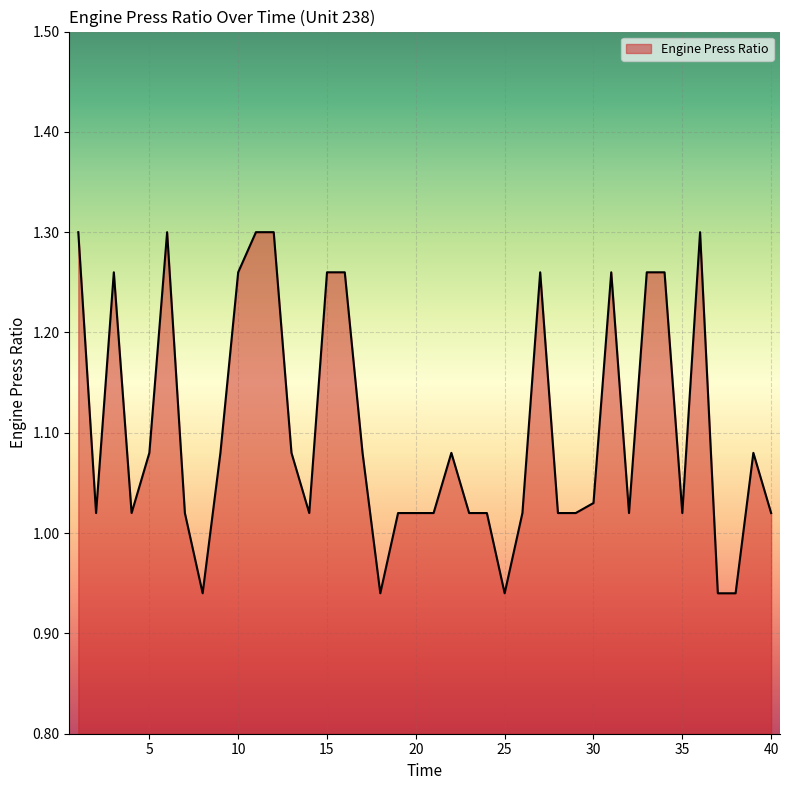

What is the difference between the maximum and minimum values?

0.4